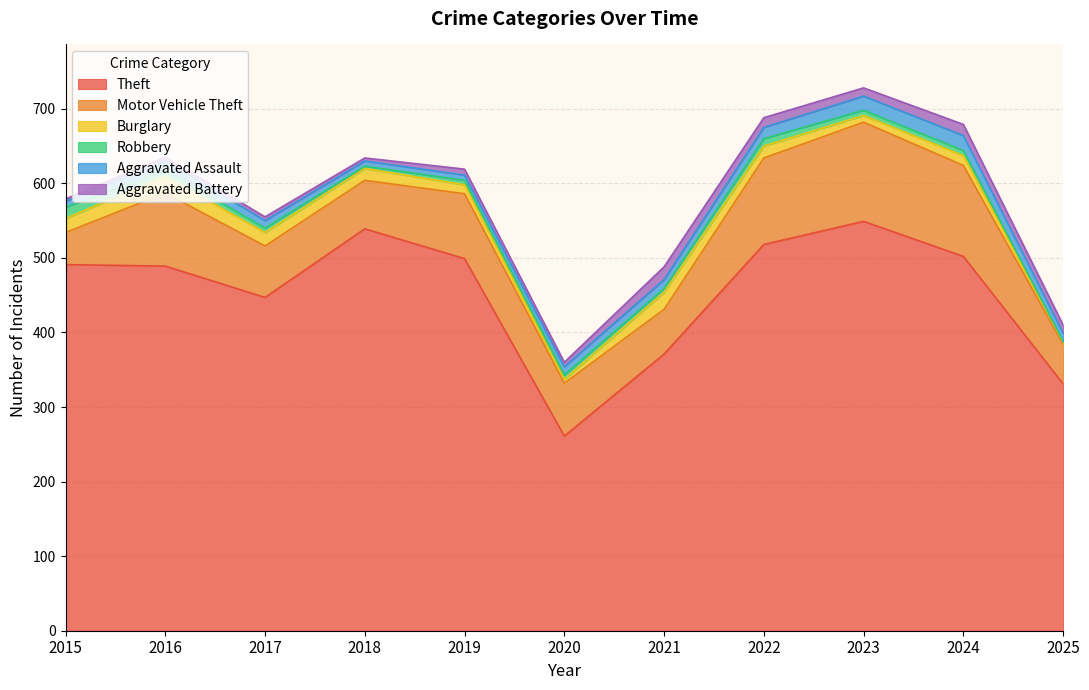

Which has a higher value, 2023 or 2017?

2023